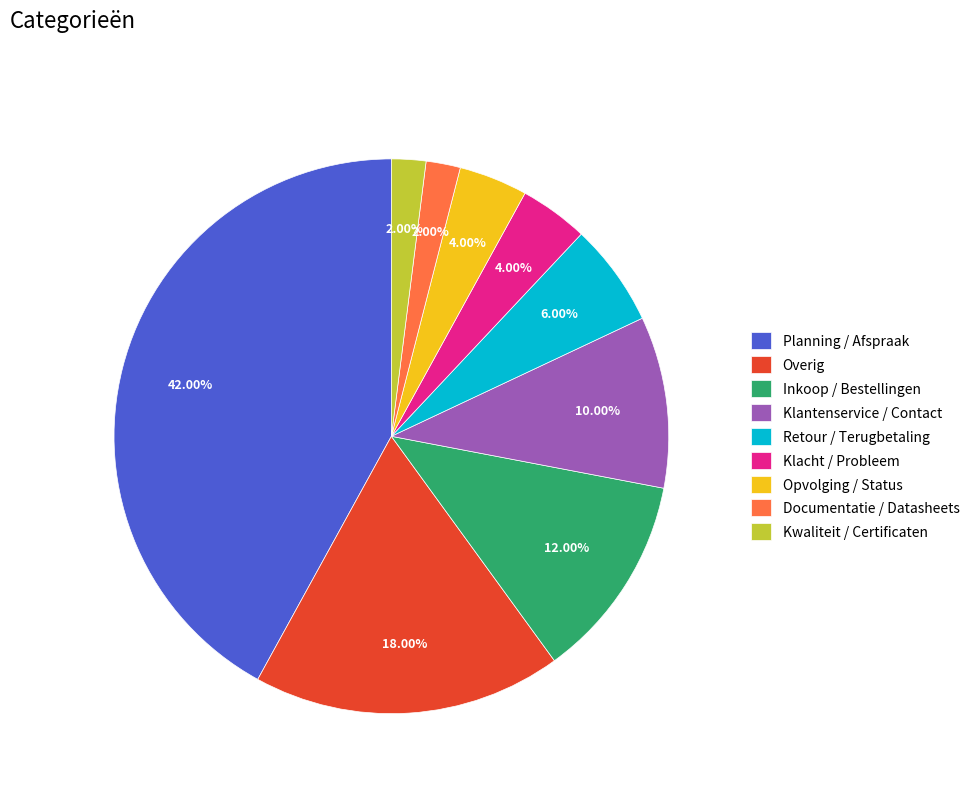

Which category has the biggest portion of the pie?

Planning / Afspraak